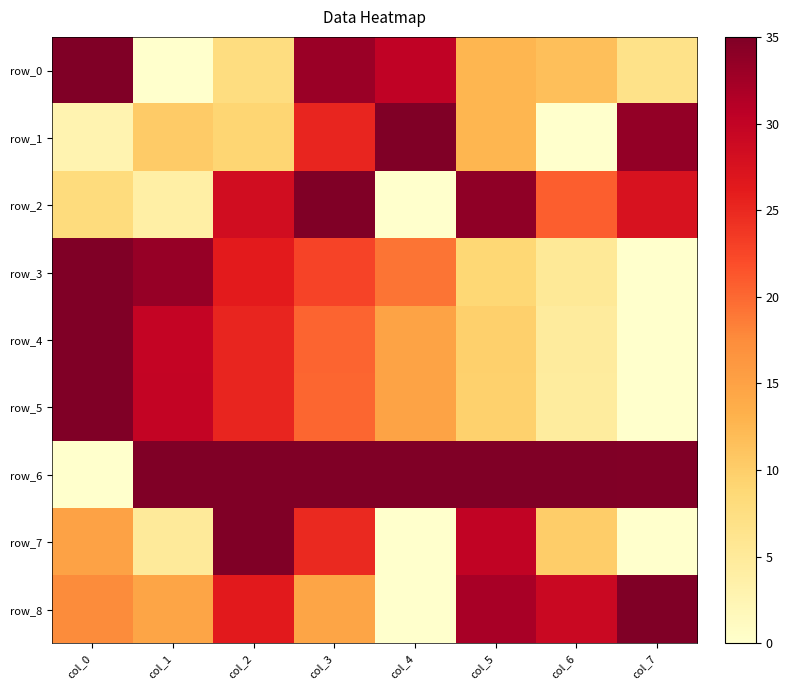

Is it true that row_3 equals 16.6 at col_2?

False